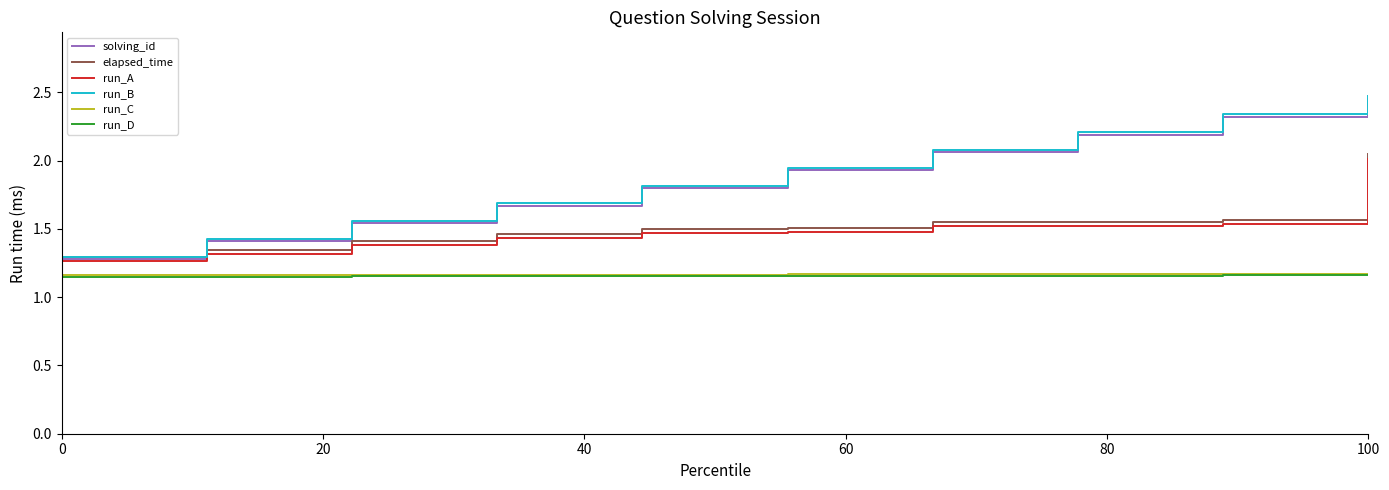

Which series has the widest spread of values?

run_B